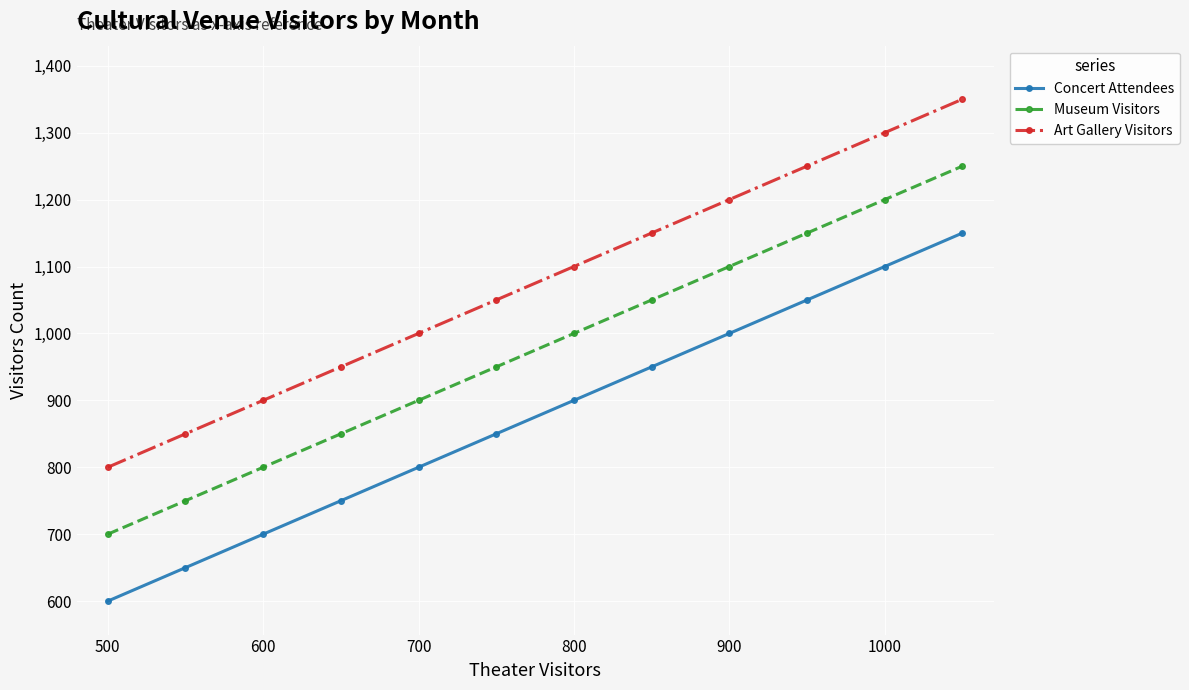

What is the smallest value displayed?

600